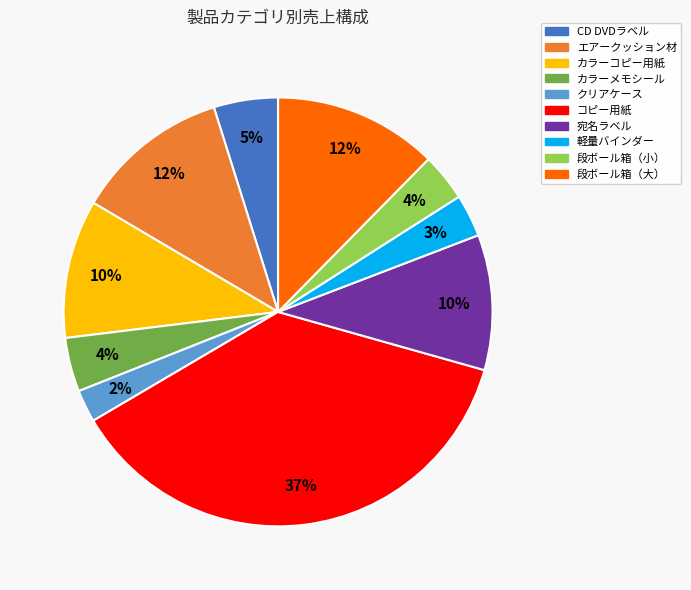

Which category has the biggest portion of the pie?

コピー用紙